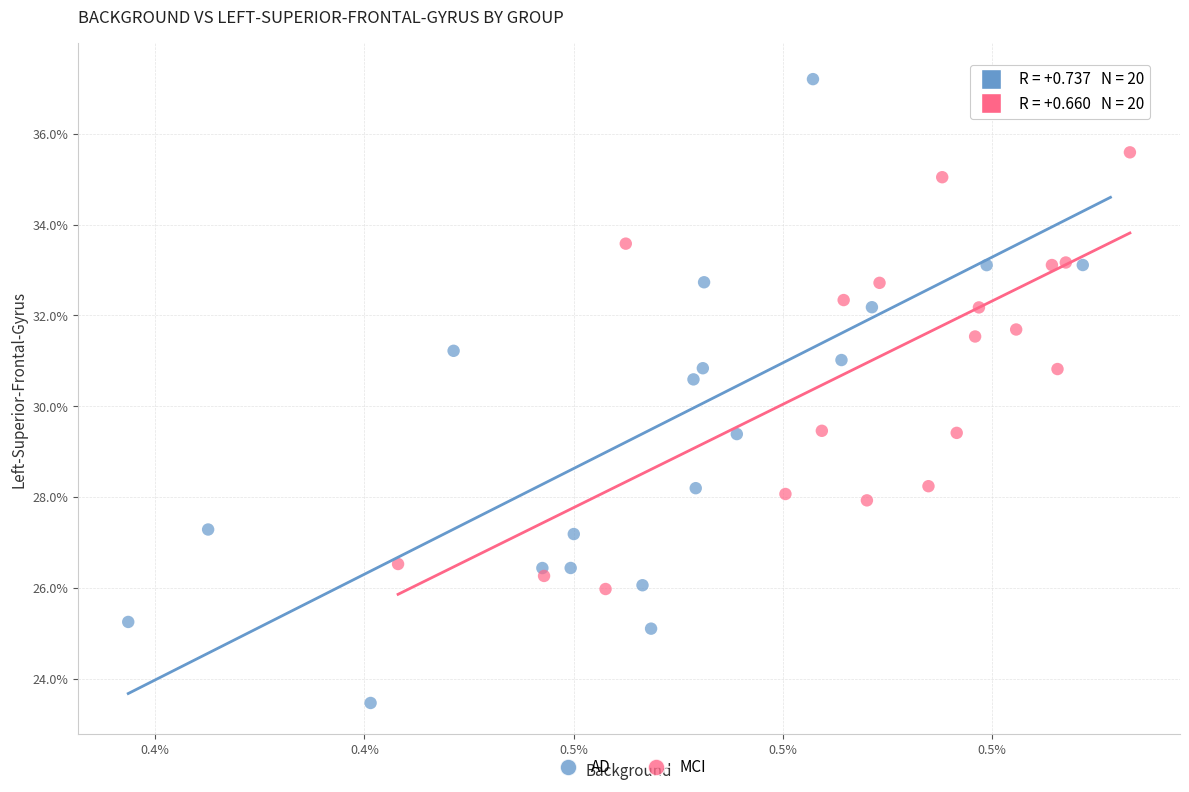

What are all the series names shown in the legend?

AD, MCI